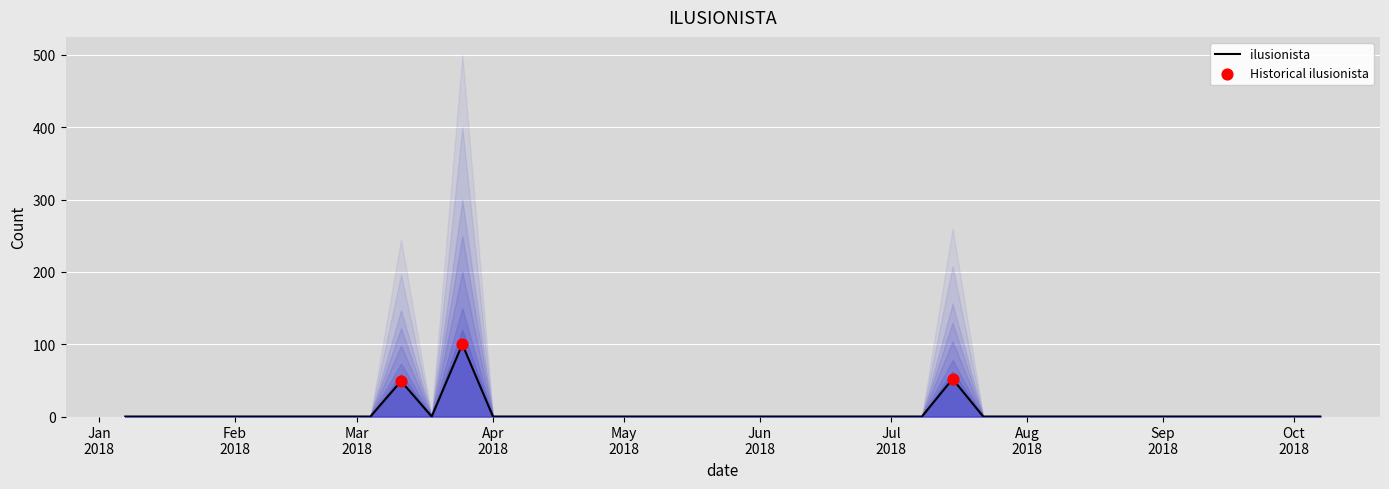

Between 2018-08-05 and 2018-08-26, which is larger?

2018-08-05